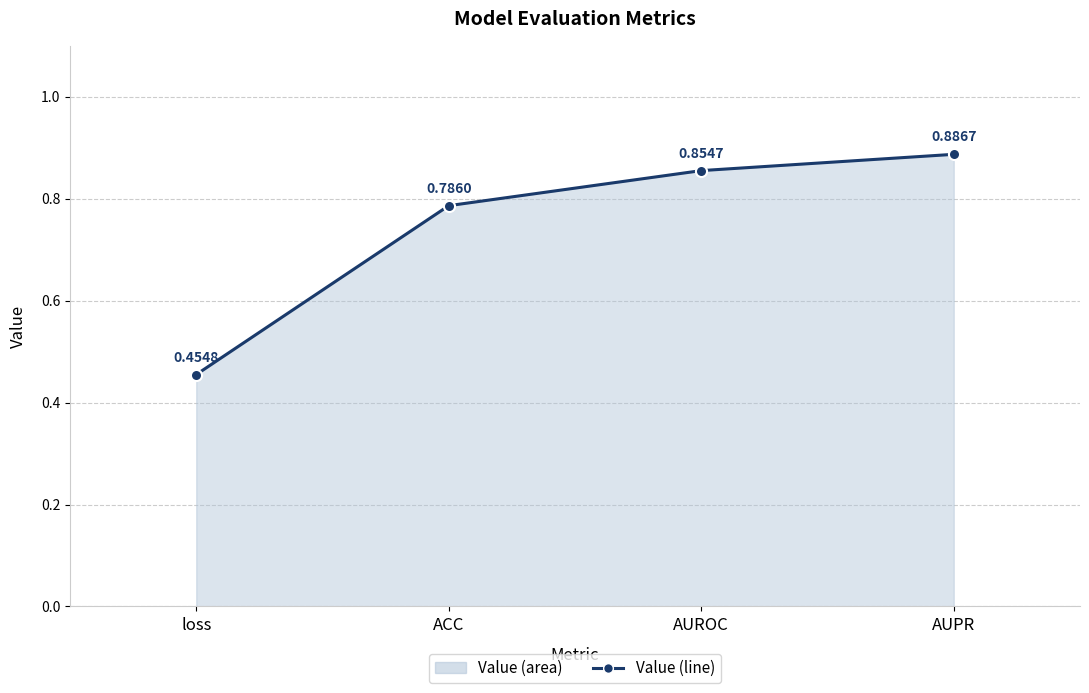

What is the smallest value displayed?

0.5